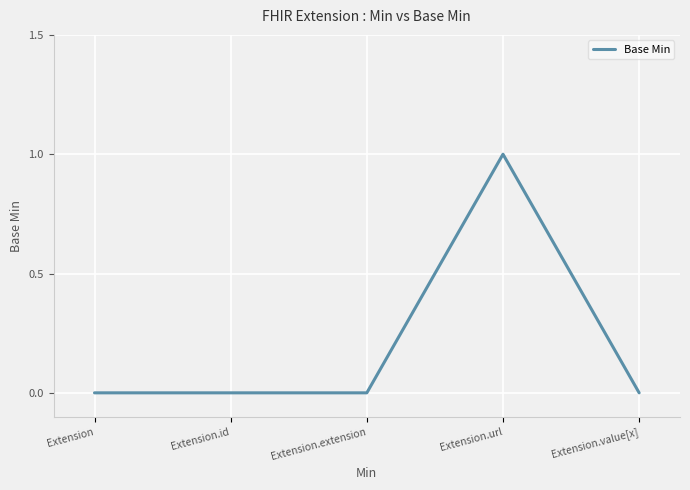

True or false: there are more than 0 points higher than both neighbors.

True